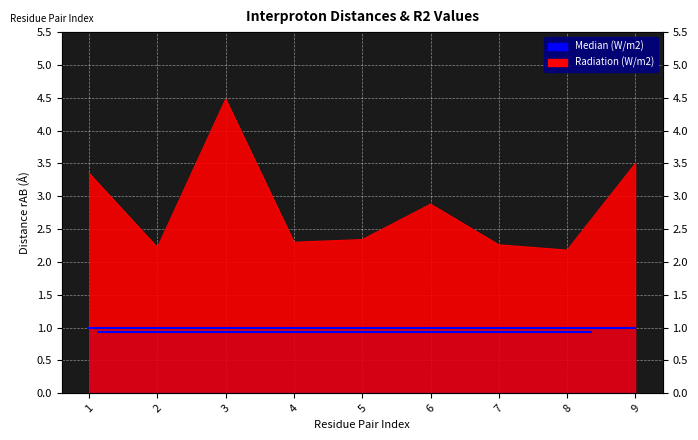

List the labels in order of value, largest first.

3, 9, 1, 6, 5, 4, 7, 2, 8